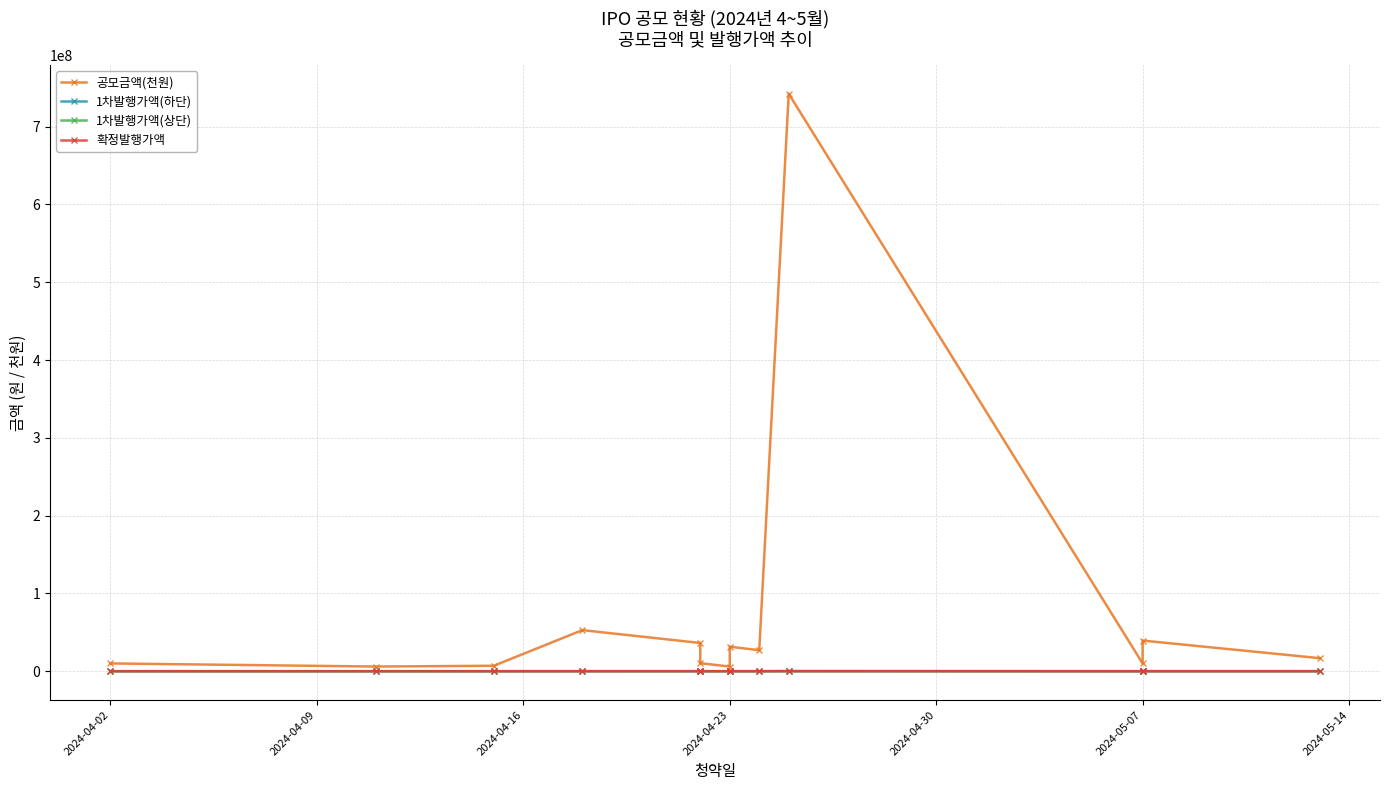

What is the value of the 1차발행가액(하단) point at the 13th from the left?

8700